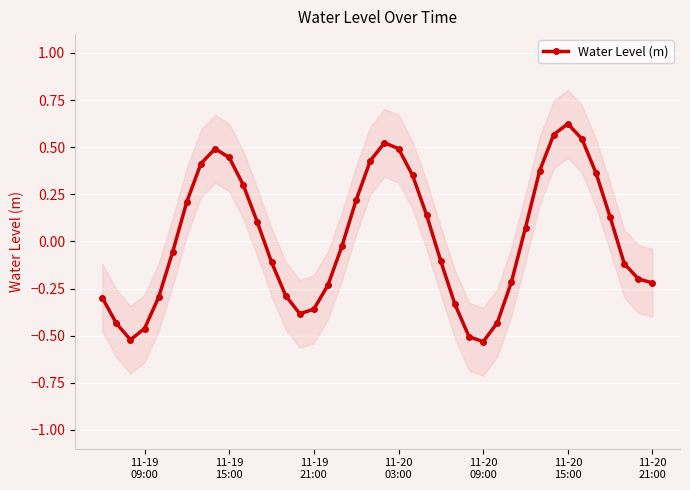

True or false: the data shows 0.6 at 7.

False